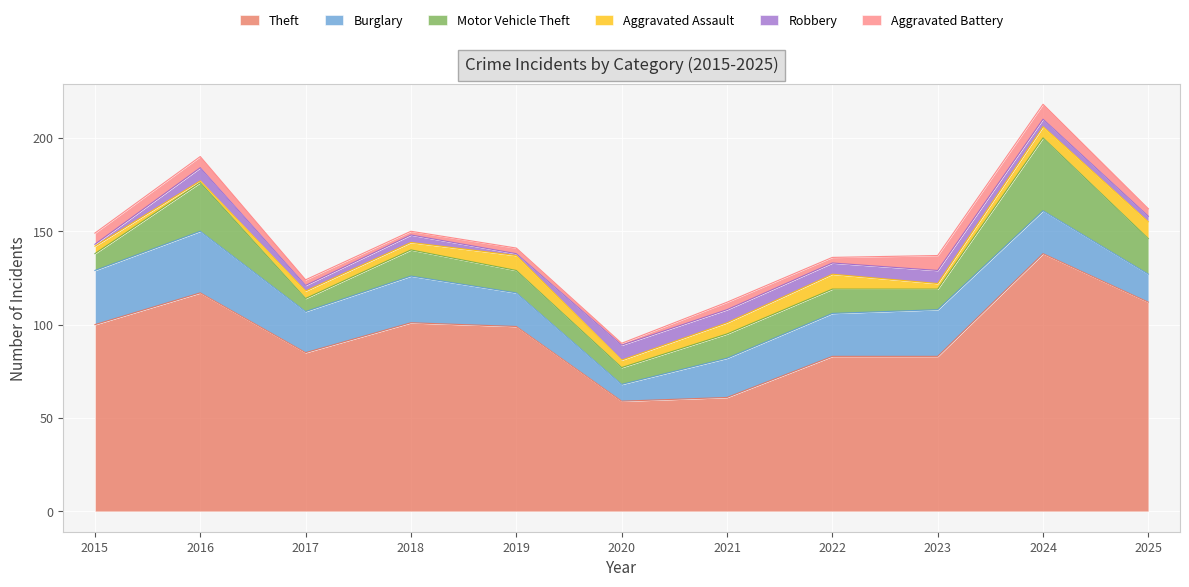

What is the sum of the Motor Vehicle Theft values at 2018 and 2025?

33